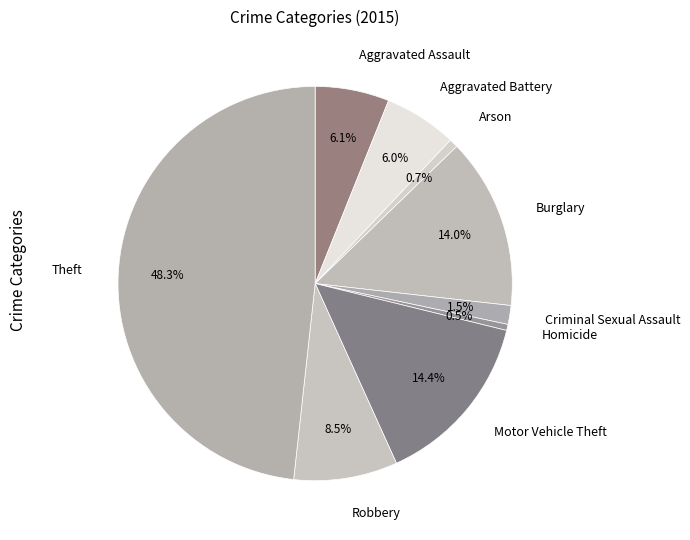

How many slices are in this pie chart?

9